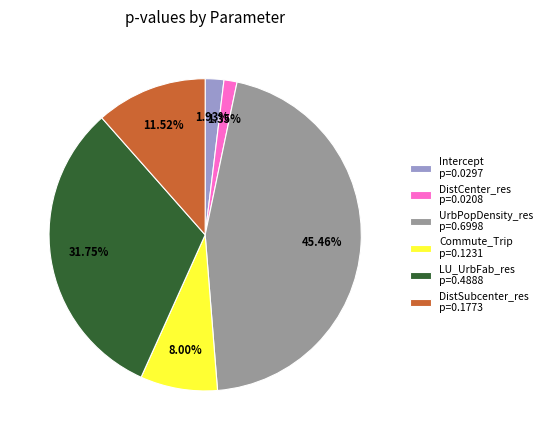

To the nearest percent, what is the combined percentage of UrbPopDensity_res and LU_UrbFab_res?

77%